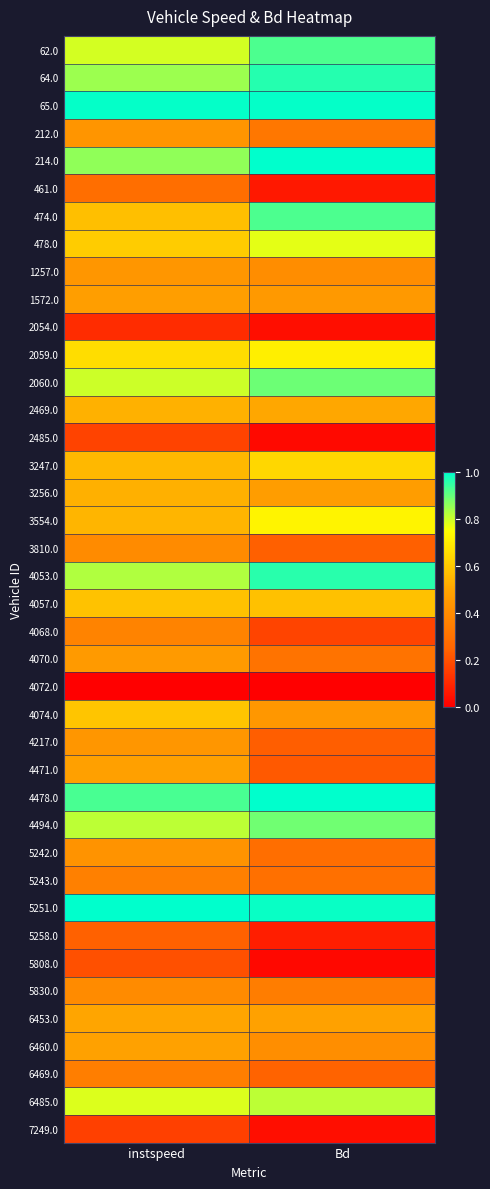

Reading left to right, what are all the values shown in this chart?

62.0: instspeed=0.8	Bd=0.9
64.0: instspeed=0.8	Bd=1.0
65.0: instspeed=1.0	Bd=1.0
212.0: instspeed=0.4	Bd=0.3
214.0: instspeed=0.9	Bd=1.0
461.0: instspeed=0.3	Bd=0.1
474.0: instspeed=0.6	Bd=0.9
478.0: instspeed=0.6	Bd=0.8
1257.0: instspeed=0.4	Bd=0.4
1572.0: instspeed=0.5	Bd=0.5
2054.0: instspeed=0.1	Bd=0.0
2059.0: instspeed=0.7	Bd=0.7
2060.0: instspeed=0.8	Bd=0.9
2469.0: instspeed=0.5	Bd=0.5
2485.0: instspeed=0.2	Bd=0.0
3247.0: instspeed=0.6	Bd=0.6
3256.0: instspeed=0.5	Bd=0.5
3554.0: instspeed=0.5	Bd=0.7
3810.0: instspeed=0.4	Bd=0.2
4053.0: instspeed=0.8	Bd=1.0
4057.0: instspeed=0.6	Bd=0.6
4068.0: instspeed=0.4	Bd=0.2
4070.0: instspeed=0.5	Bd=0.3
4072.0: instspeed=0.0	Bd=0.0
4074.0: instspeed=0.6	Bd=0.4
4217.0: instspeed=0.4	Bd=0.2
4471.0: instspeed=0.5	Bd=0.2
4478.0: instspeed=0.9	Bd=1.0
4494.0: instspeed=0.8	Bd=0.9
5242.0: instspeed=0.4	Bd=0.3
5243.0: instspeed=0.4	Bd=0.3
5251.0: instspeed=1.0	Bd=1.0
5258.0: instspeed=0.2	Bd=0.1
5808.0: instspeed=0.2	Bd=0.0
5830.0: instspeed=0.4	Bd=0.3
6453.0: instspeed=0.5	Bd=0.5
6460.0: instspeed=0.5	Bd=0.4
6469.0: instspeed=0.3	Bd=0.2
6485.0: instspeed=0.8	Bd=0.8
7249.0: instspeed=0.2	Bd=0.0